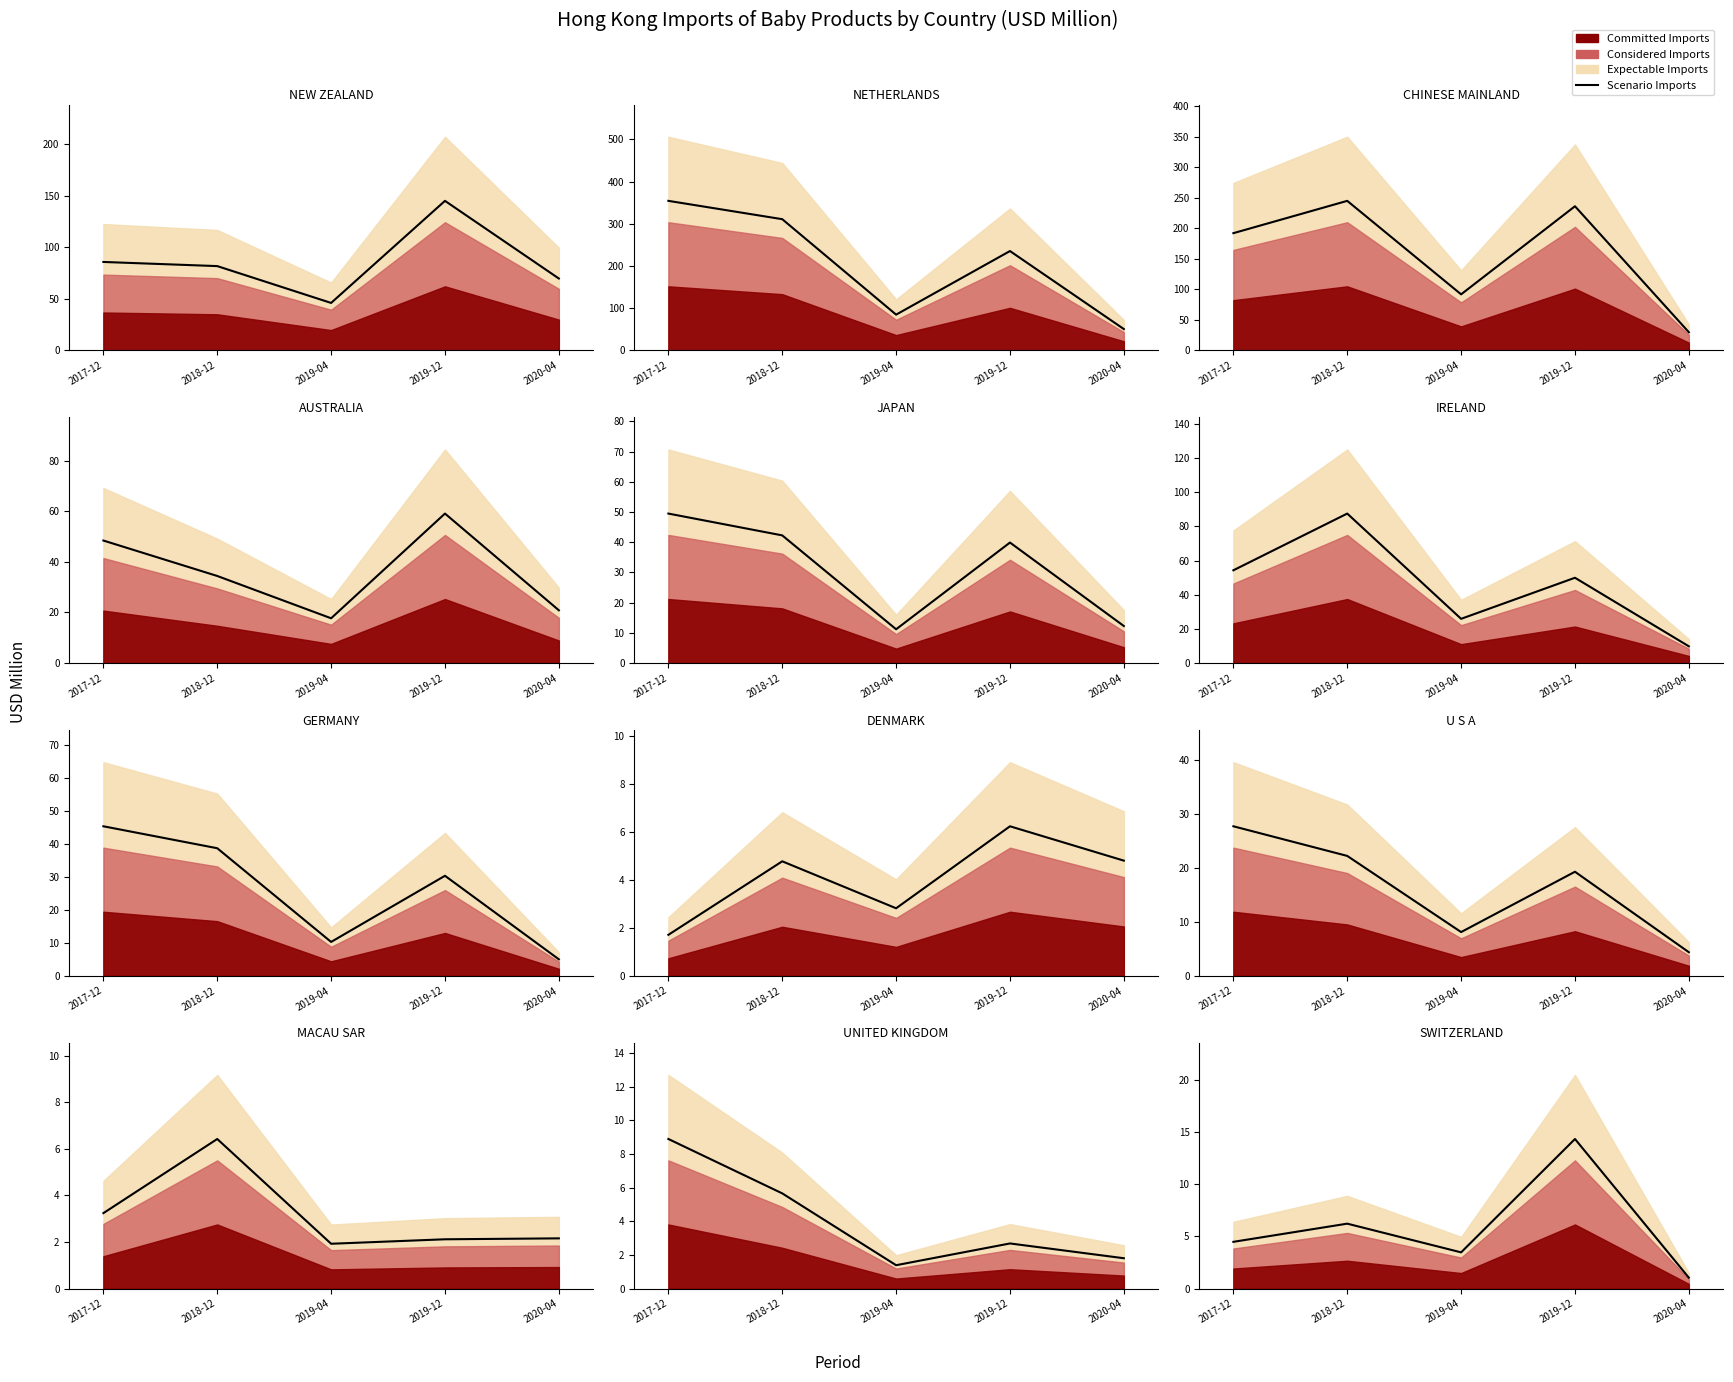

What is the label of the 4th point from the left?

2019-12